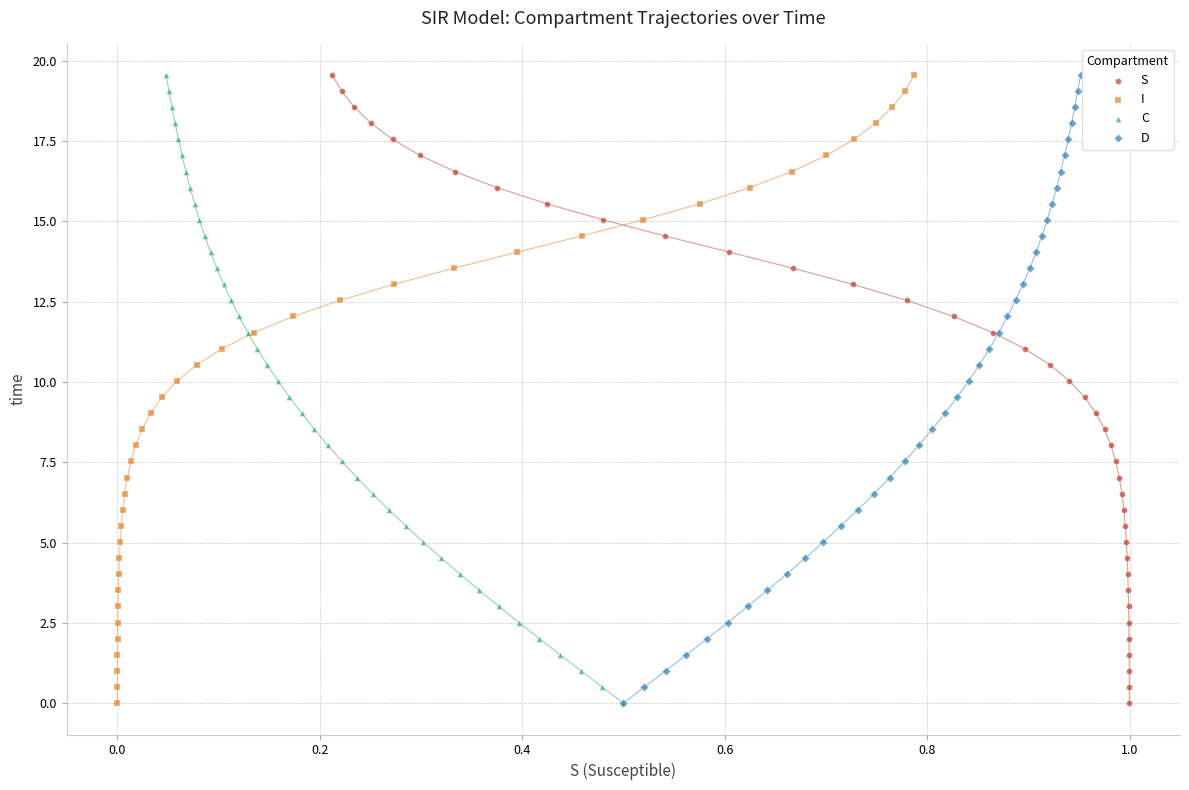

What are all the series names shown in the legend?

S, I, C, D